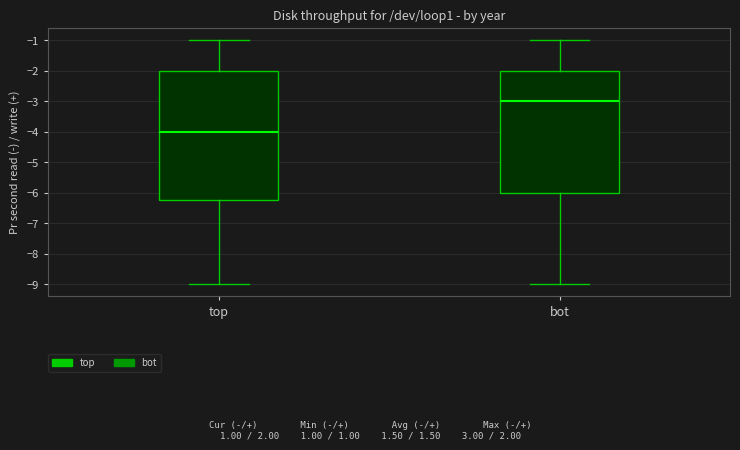

Where is the upper edge of the box for top on the y-axis? The values are not printed on the chart, so give them approximately, as read against the axis.

-2.0